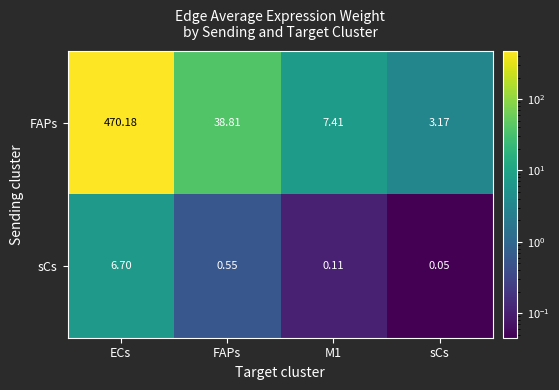

Which category has the lowest value across all series?

sCs